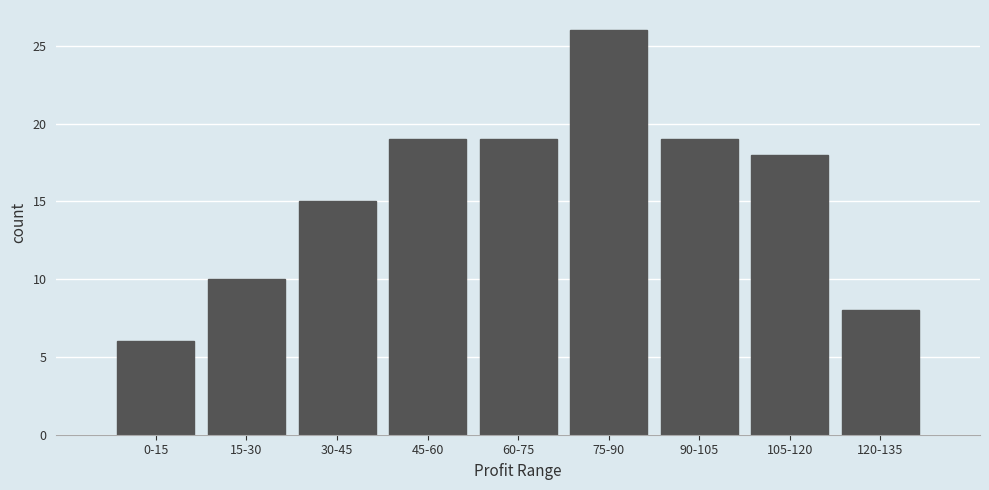

Reading left to right, transcribe all the data shown in this chart.

0-15=6	15-30=10	30-45=15	45-60=19	60-75=19	75-90=26	90-105=19	105-120=18	120-135=8